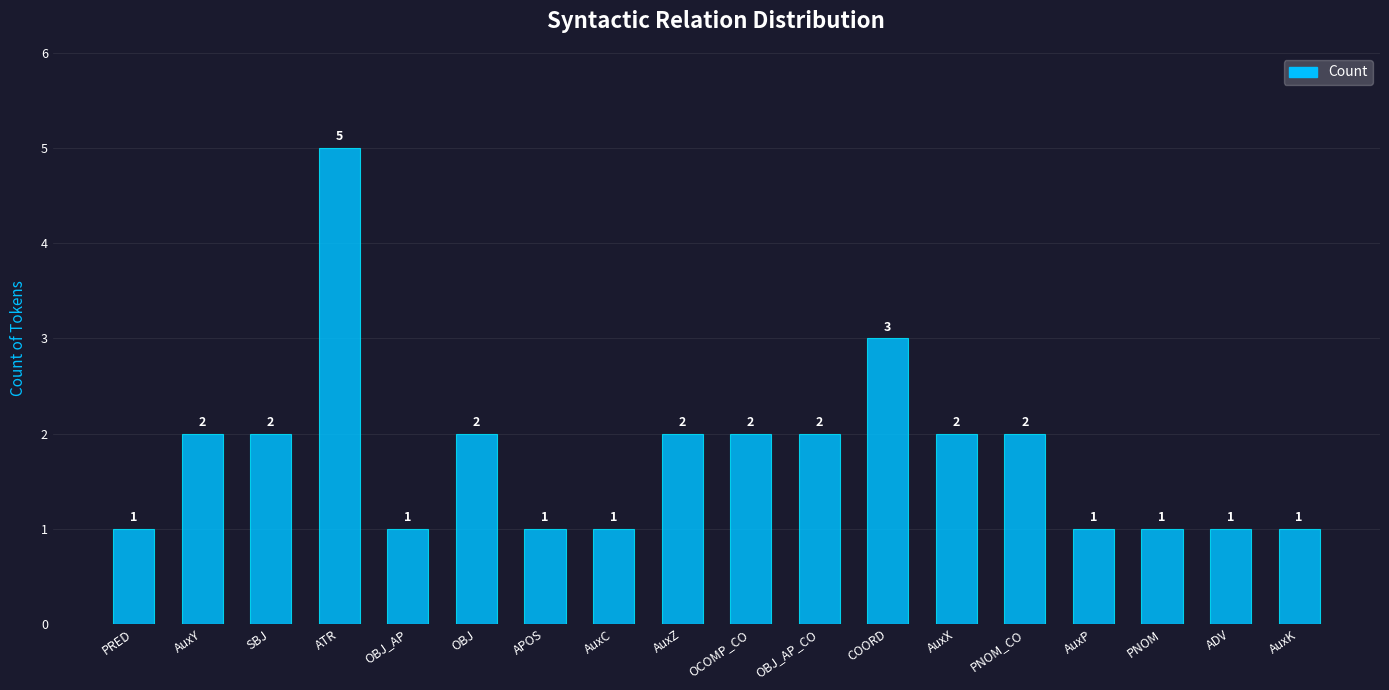

Count the values in the range 1 to 2.

16